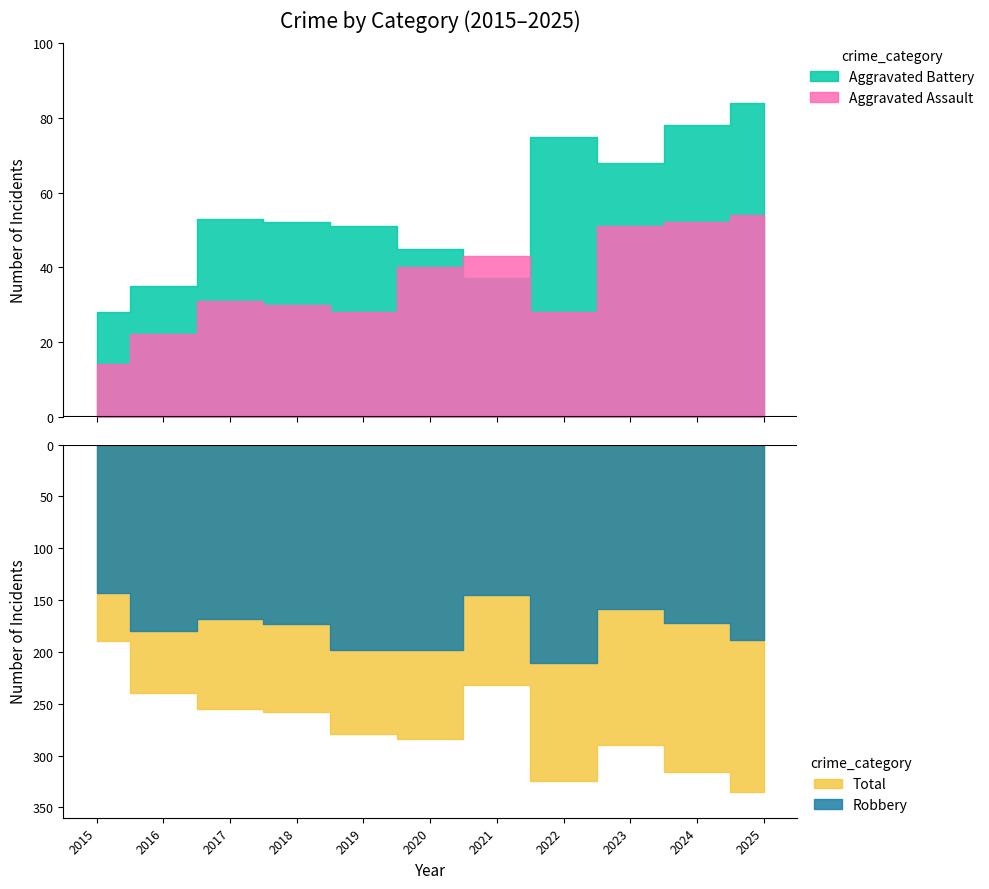

Which series has the largest total across all categories?

Total